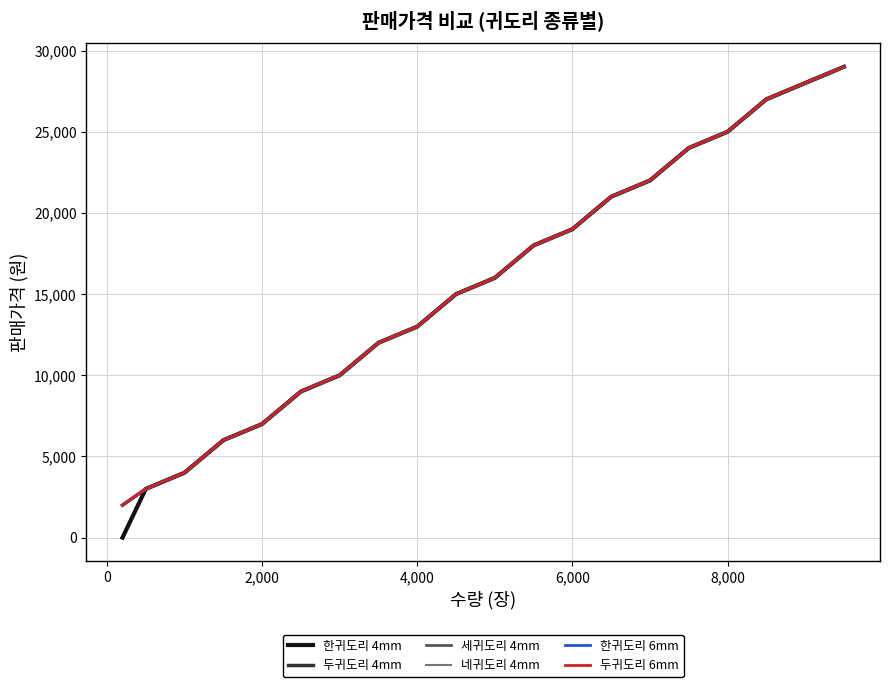

Is this an area chart (filled region under the line)?

No